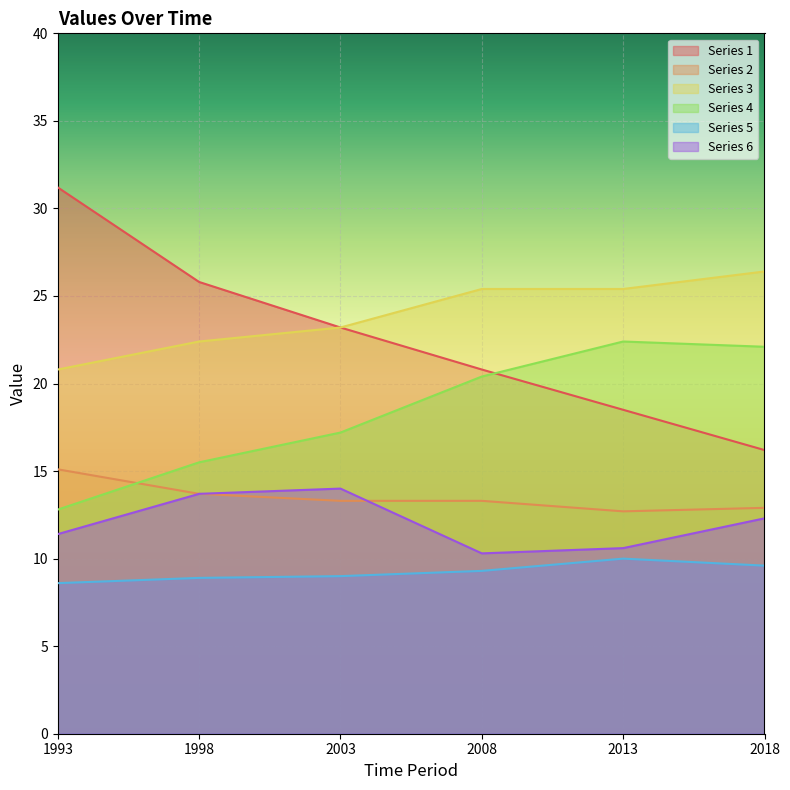

Is the value of Series 1 at 2008 greater than the value of Series 6 at 1993?

Yes